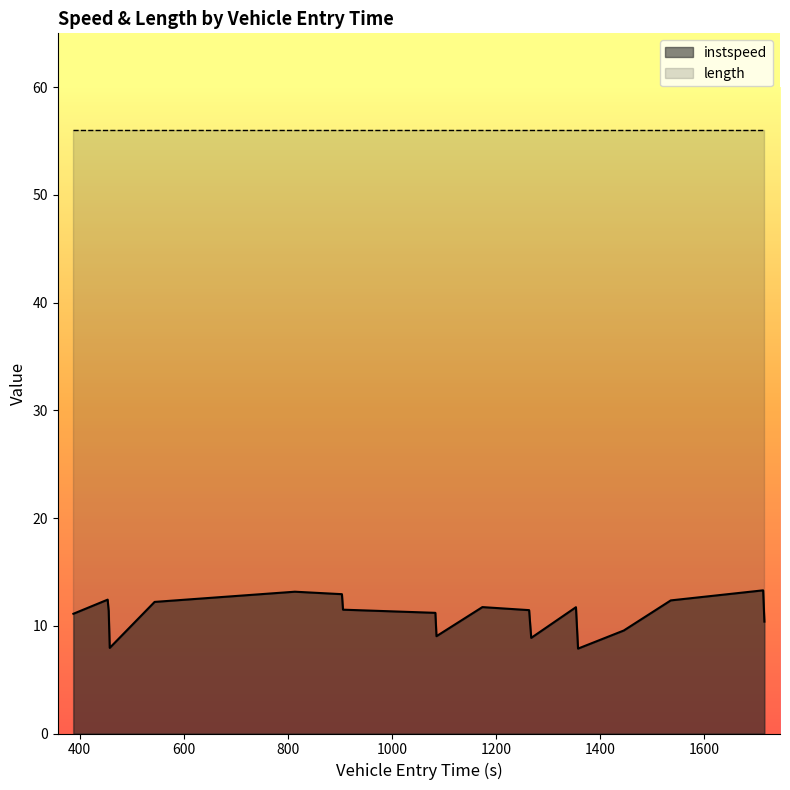

What is the smallest value displayed?

7.9